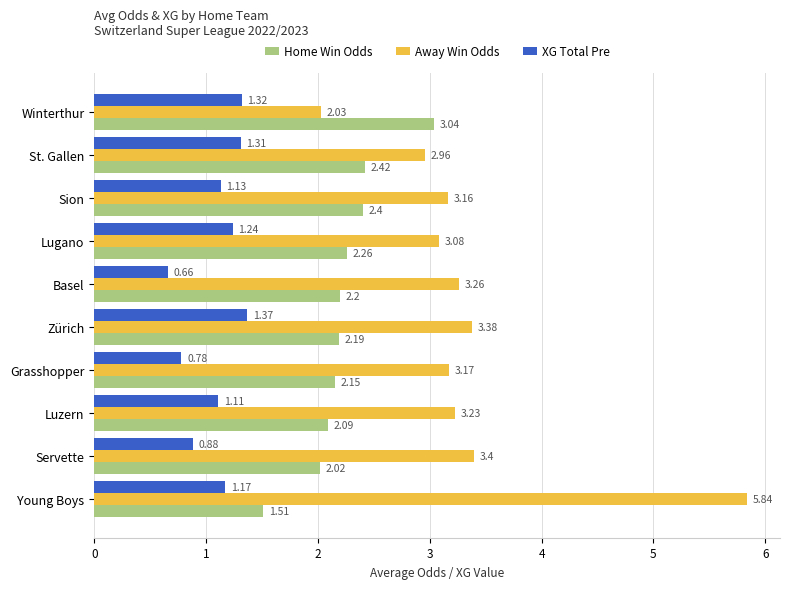

What is the total value across all series at Grasshopper?

6.1